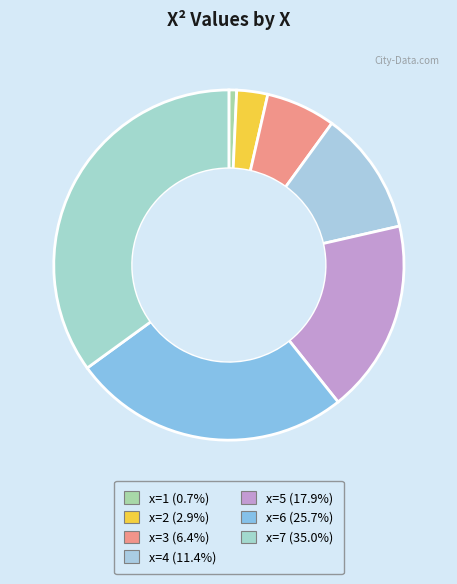

How many segments does this pie chart have?

7